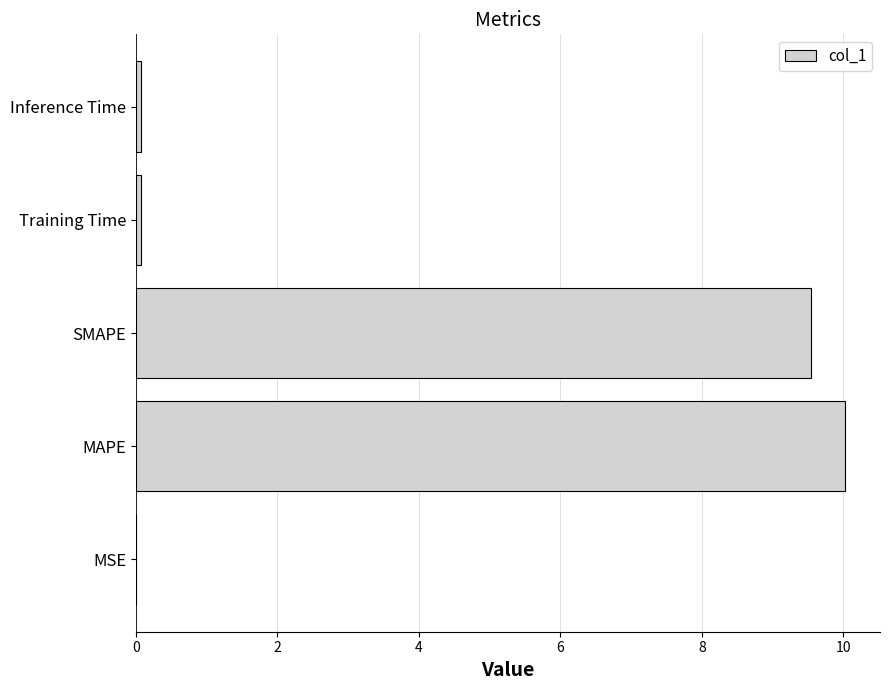

Are the bars horizontal?

Yes